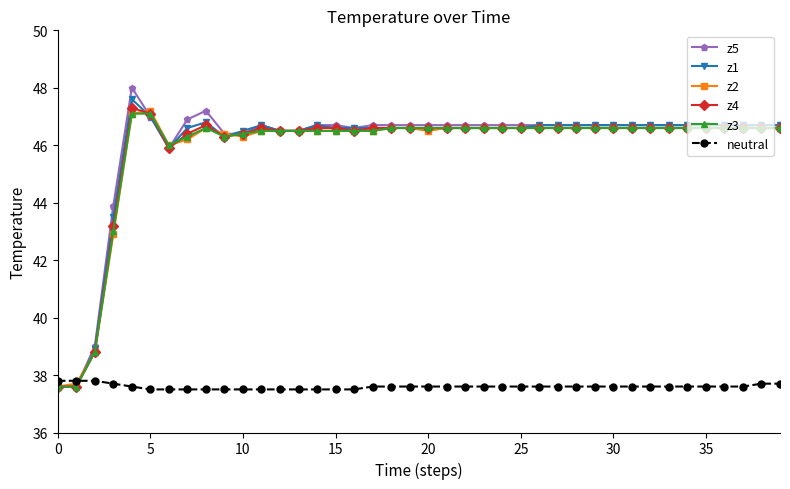

Which series has the widest spread of values?

z5